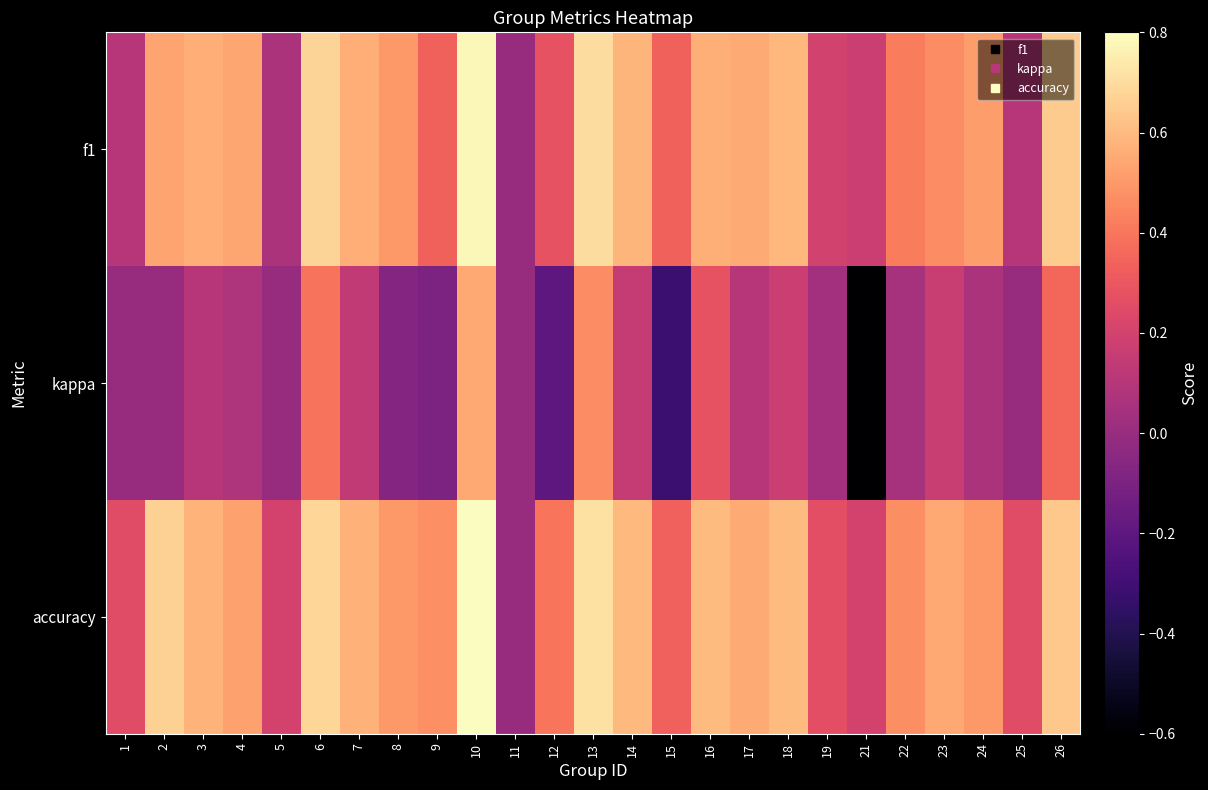

Between 22 and 23, which series saw the biggest shift?

kappa